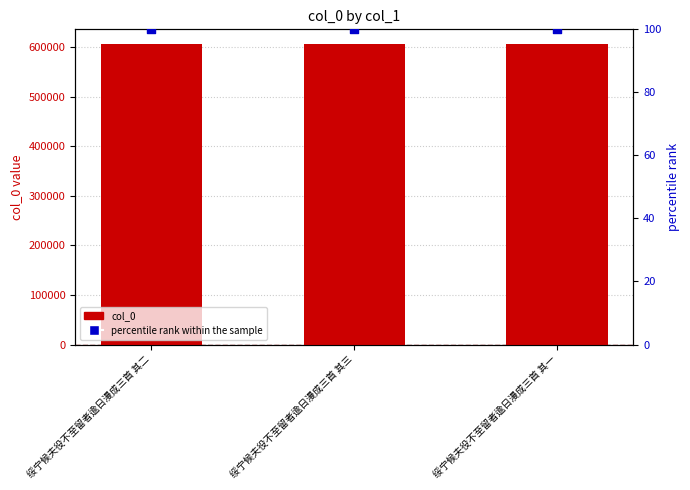

What are all the series names shown in the legend?

col_0, percentile rank within the sample